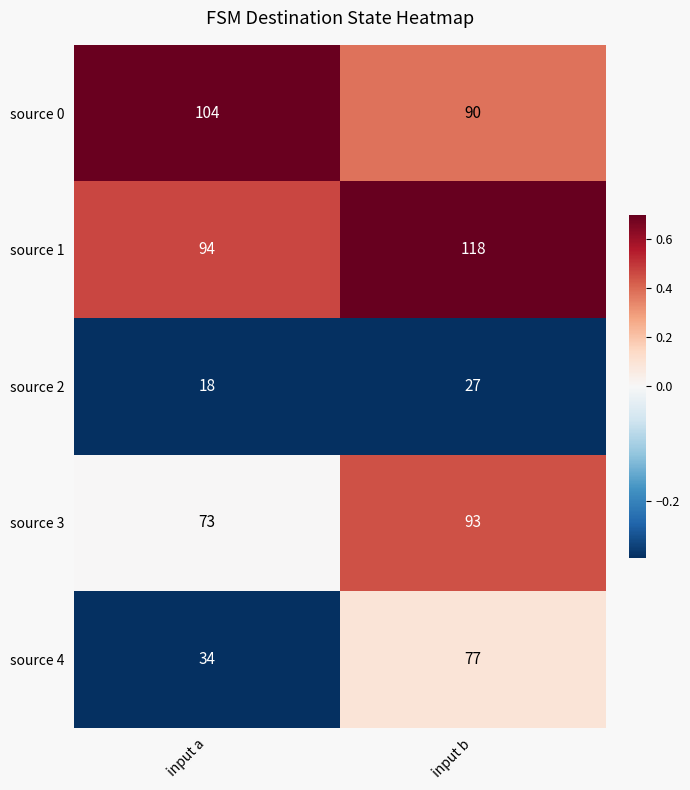

Read the source 0 value at input b, to the nearest 5.

90